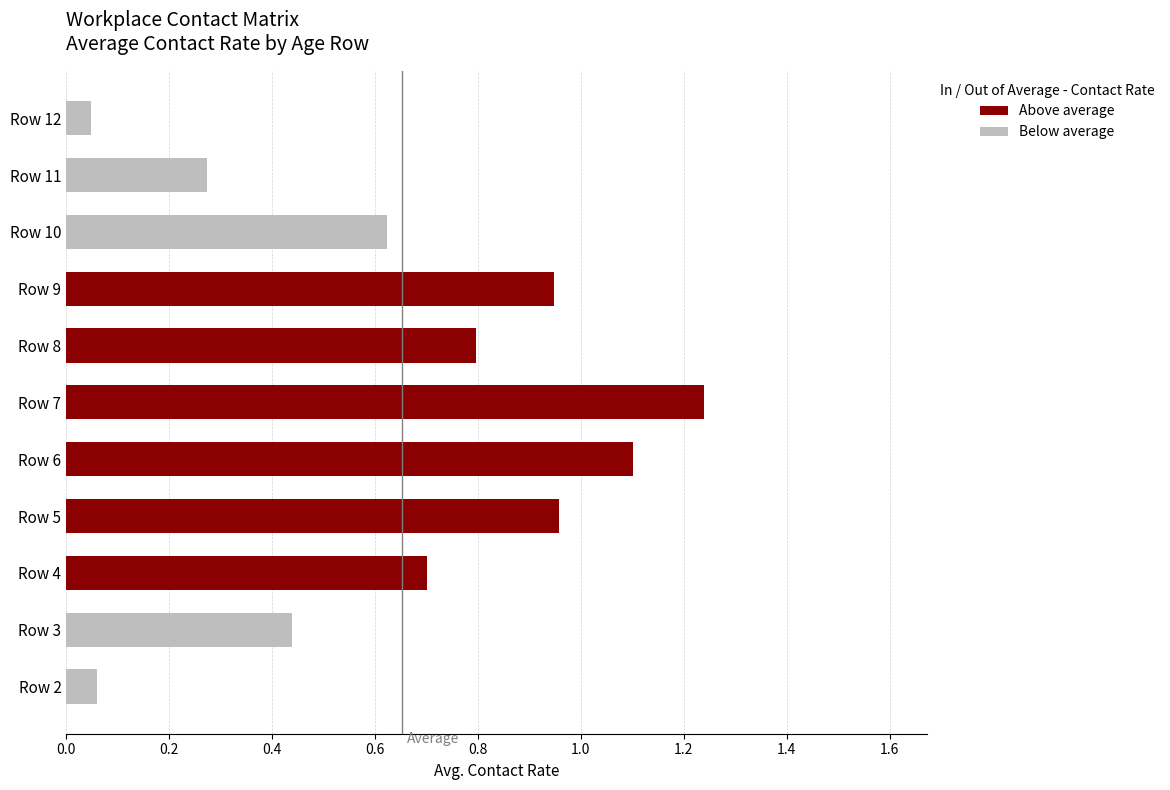

What is the difference between the second highest and minimum values in the Above average series?

0.4